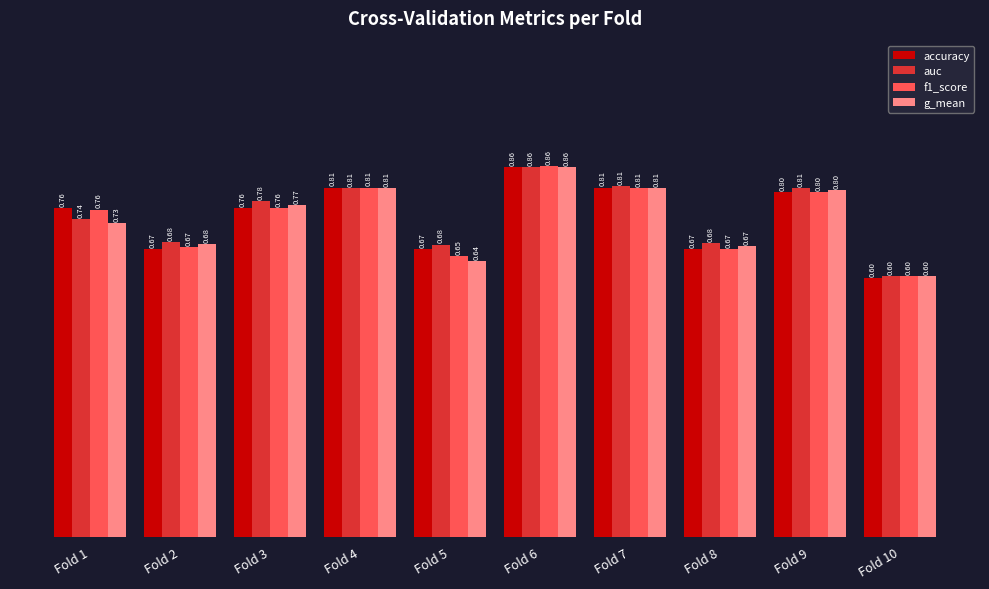

Which series has the largest total across all categories?

auc